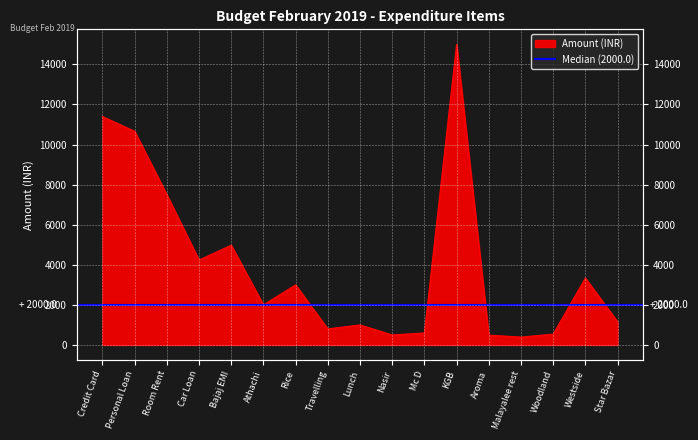

List the labels in order of value, smallest first.

Malayalee rest, Aroma, Nasir, Woodland, Mc D, Travelling, Lunch, Star Bazar, Athachi, Rice, Westside, Car Loan, Bajaj EMI, Room Rent, Personal Loan, Credit Card, KGB